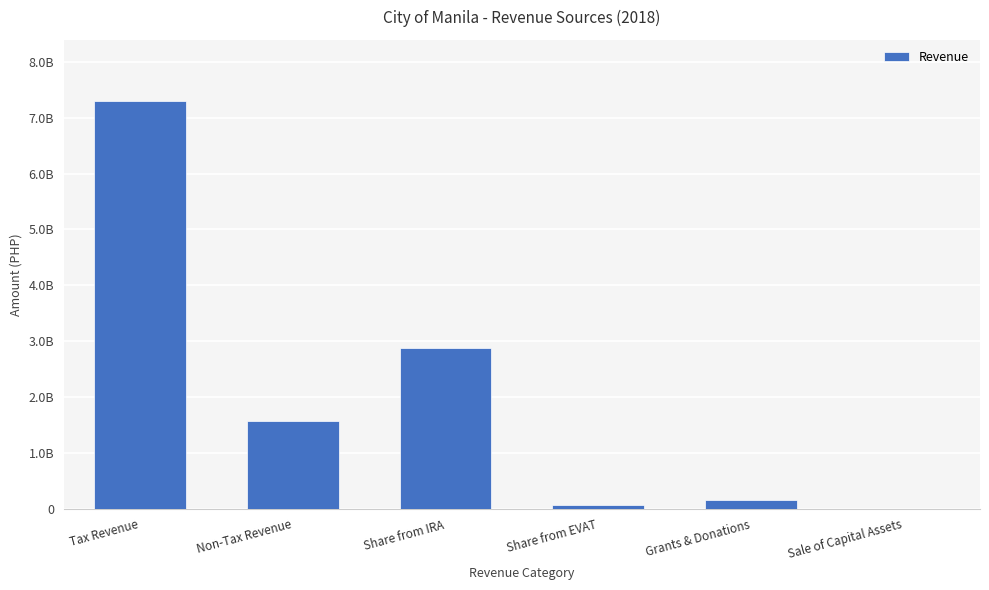

The chart shows a value of 7297061647.1 at Tax Revenue. True or false?

True